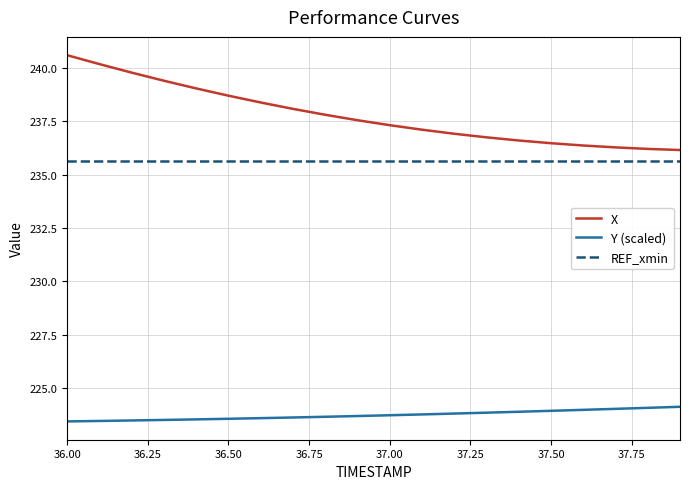

Which series has the largest total across all categories?

X